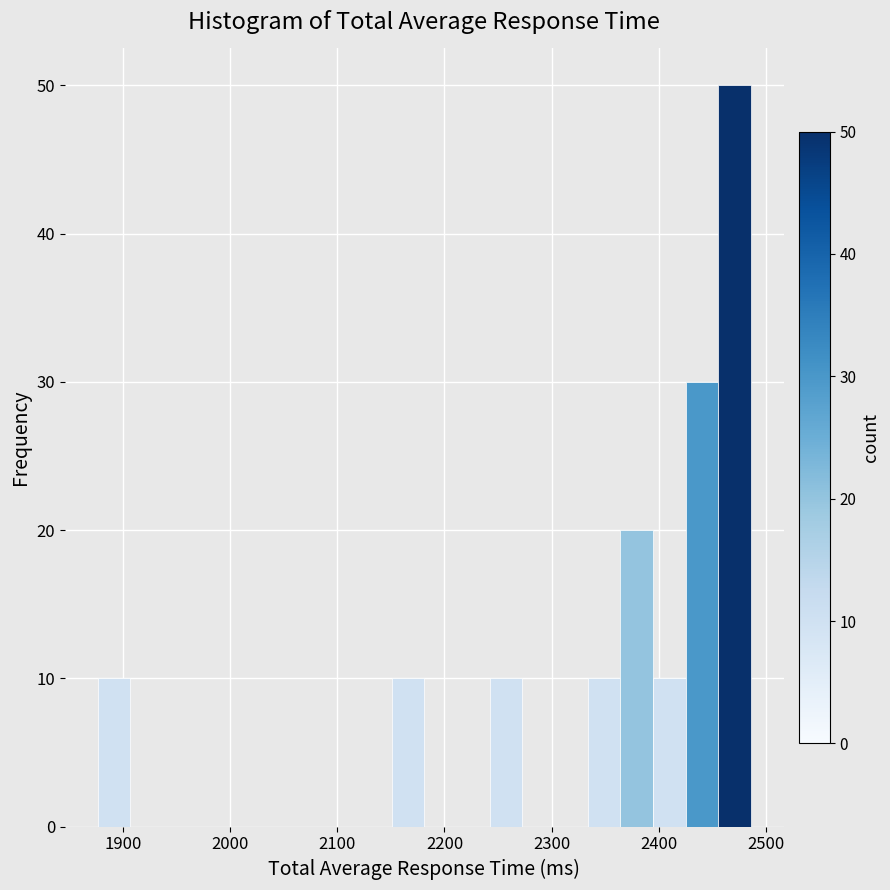

Around what value on the x-axis is the tallest bar? Give the approximate position of its centre, as read against the axis.

2470